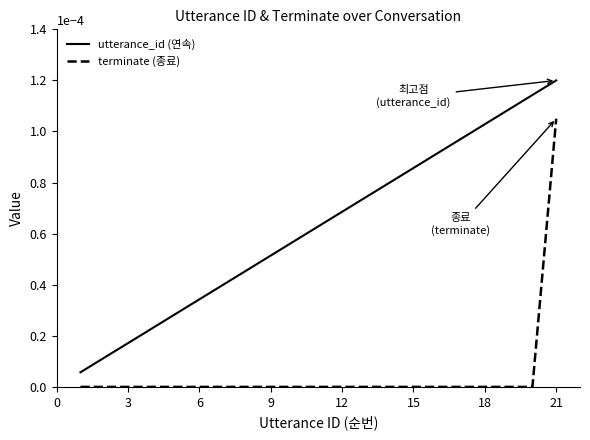

True or false: terminate (종료) and utterance_id (연속) cross at least once.

False